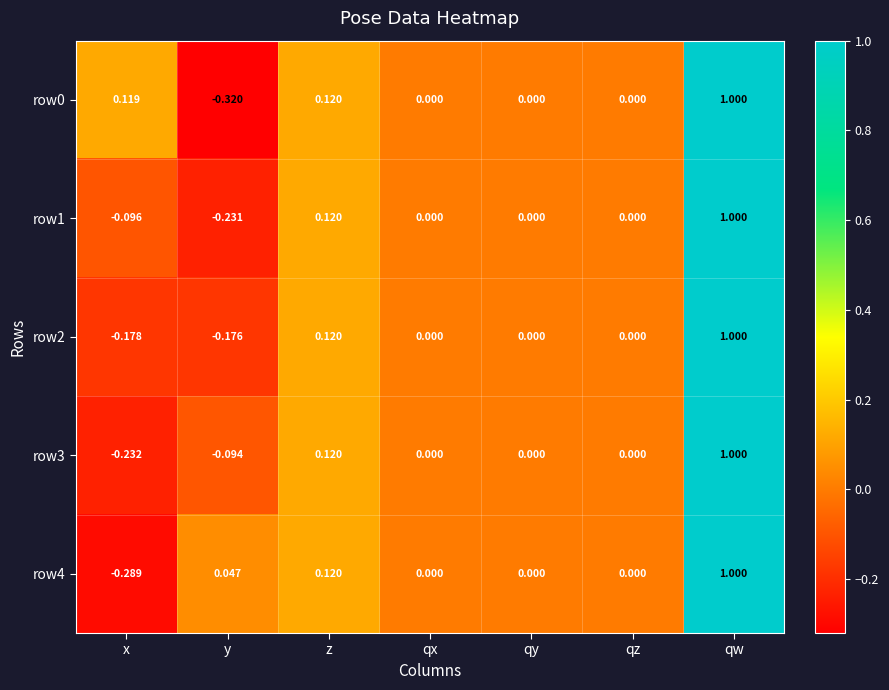

Where does the row1 series first go above 0?

z